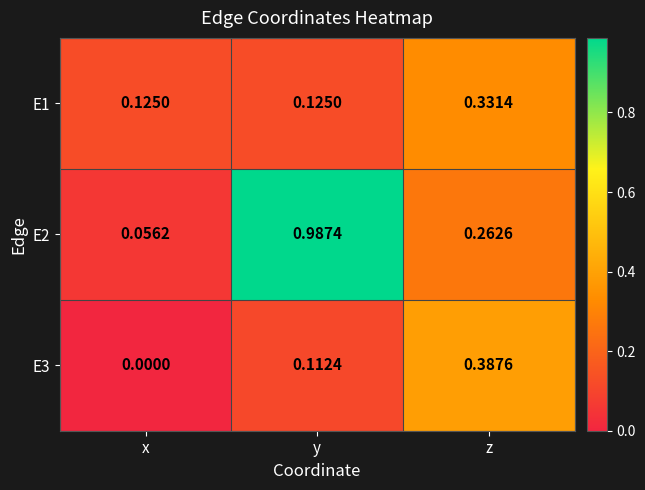

At which label does E1 reach its peak?

z